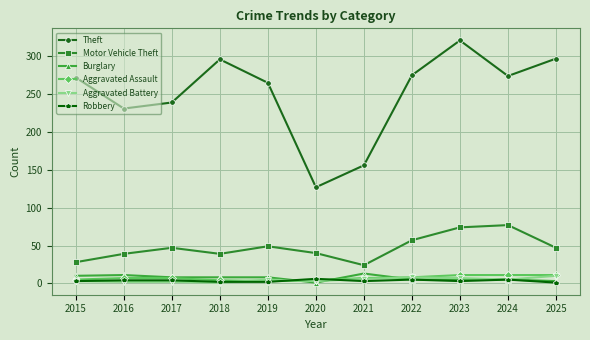

Which category has the highest value across all series?

2023